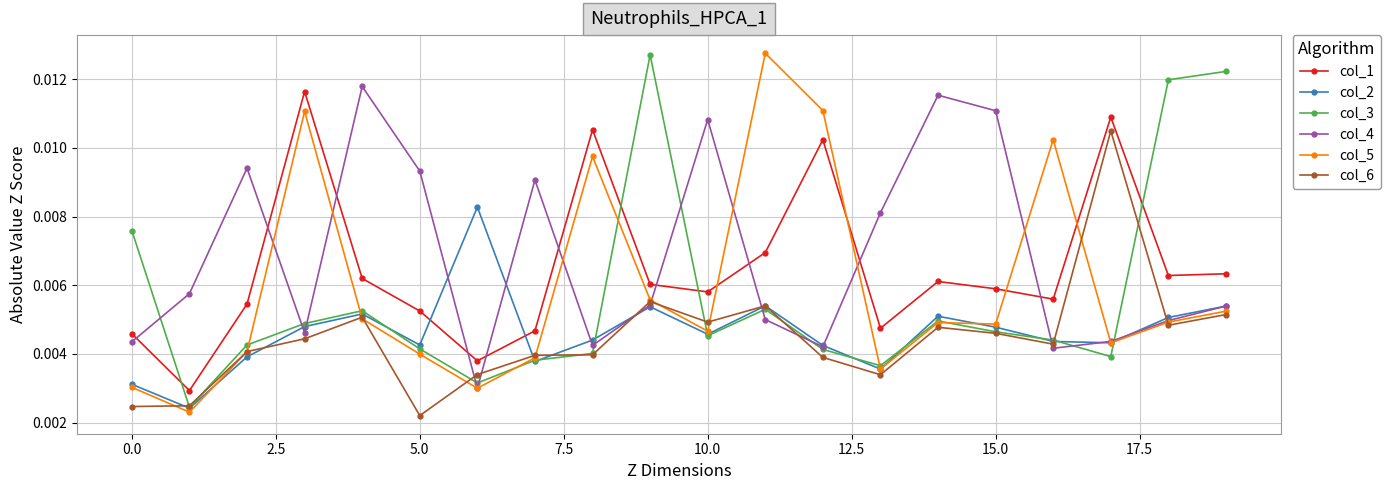

How many col_1 values are between 0 and 1?

20